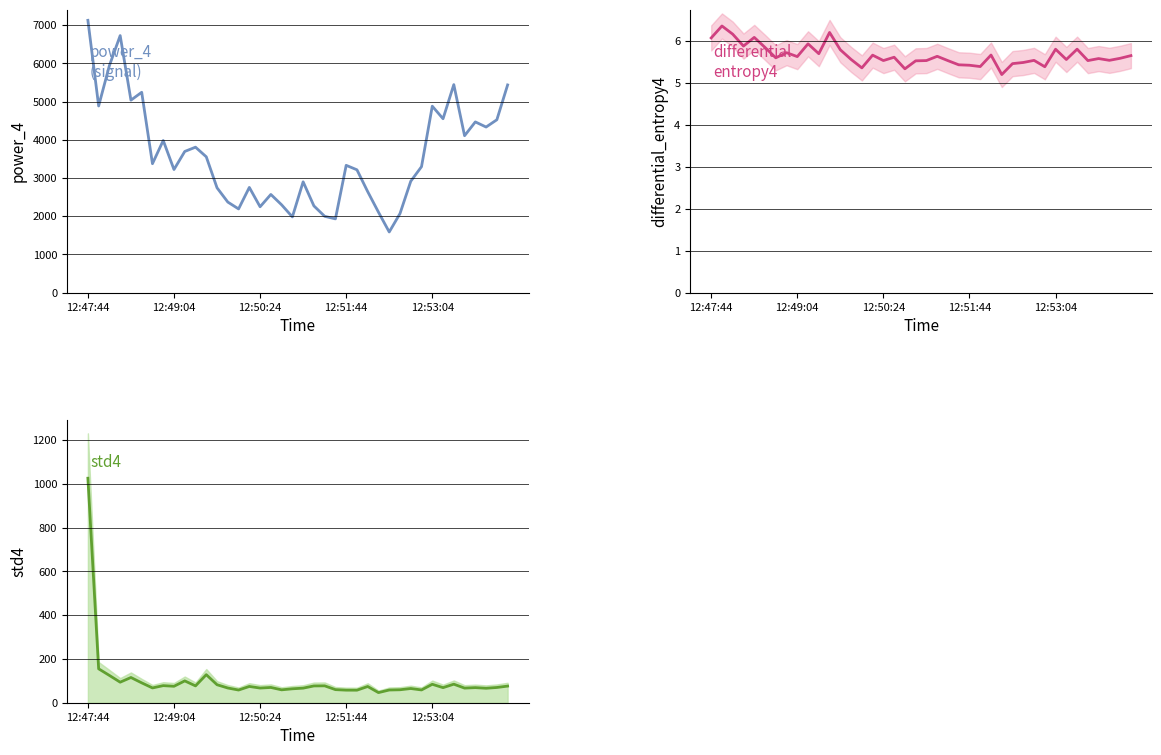

Between 12:51:44 and 20, which series saw the biggest shift?

power_4